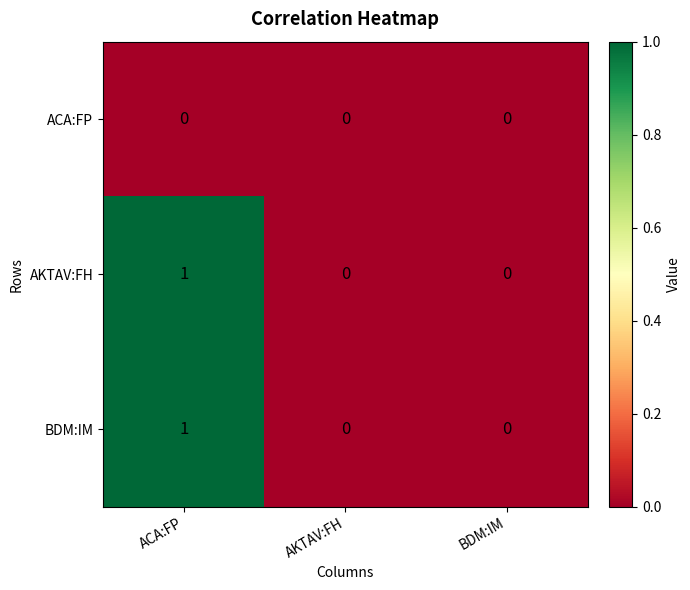

Reading right to left, transcribe all the data shown in this chart.

ACA:FP: BDM:IM=0	AKTAV:FH=0	ACA:FP=0
AKTAV:FH: BDM:IM=0	AKTAV:FH=0	ACA:FP=1
BDM:IM: BDM:IM=0	AKTAV:FH=0	ACA:FP=1